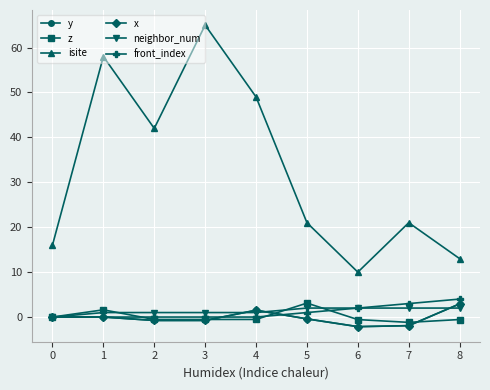

Is this an area chart (filled region under the line)?

No